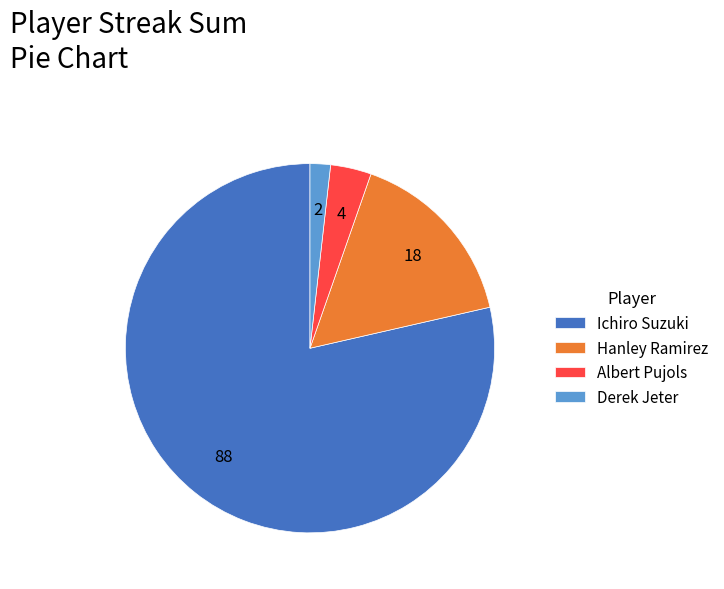

What is the ratio of the value at Ichiro Suzuki to the value at Derek Jeter?

44.0